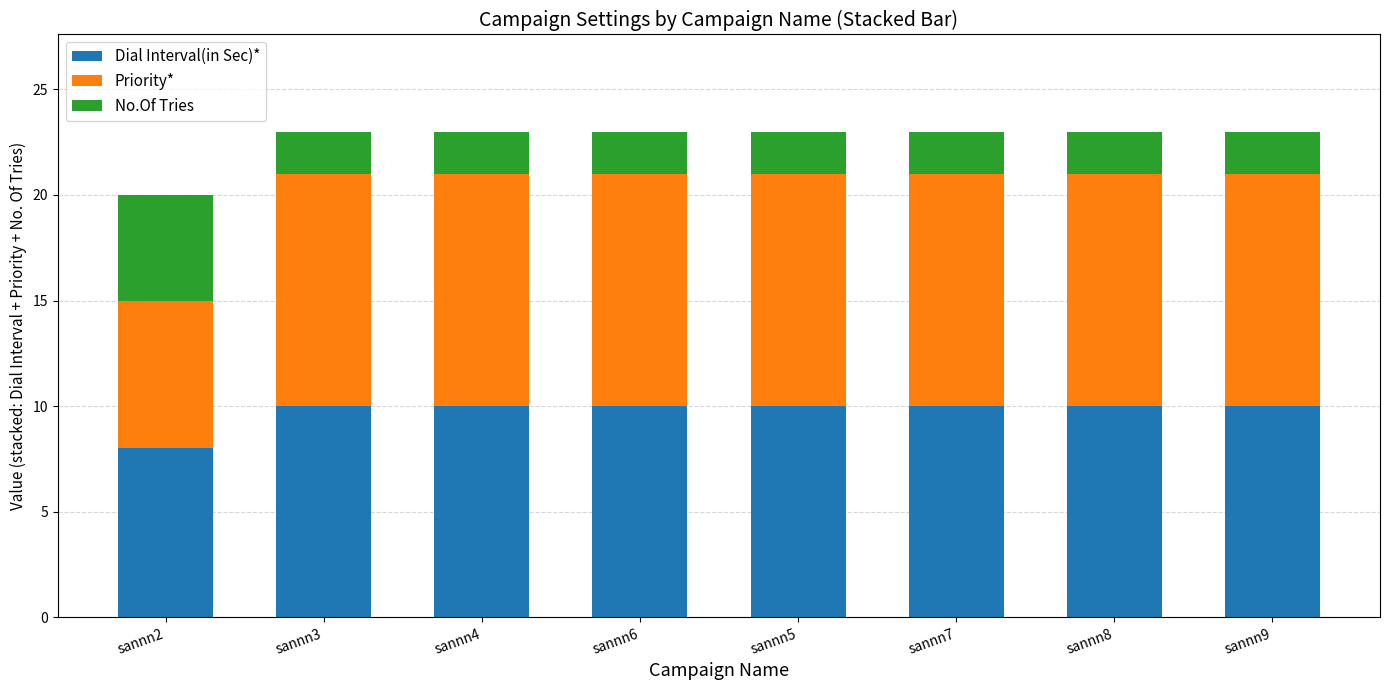

Is it true that Dial Interval(in Sec)* equals 10 at sannn8?

True